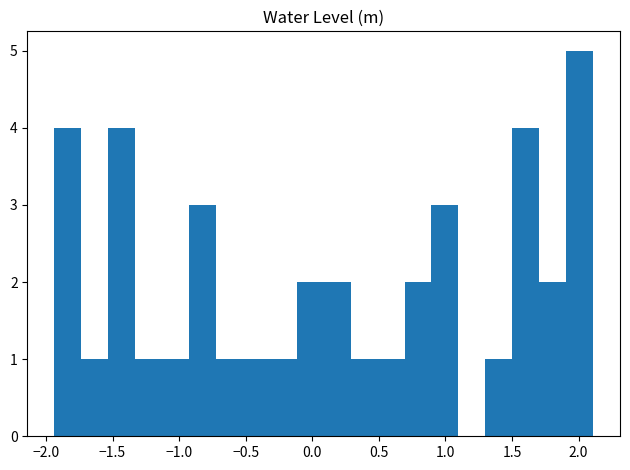

Which range on the x-axis has the tallest bar?

1.90 to 2.10